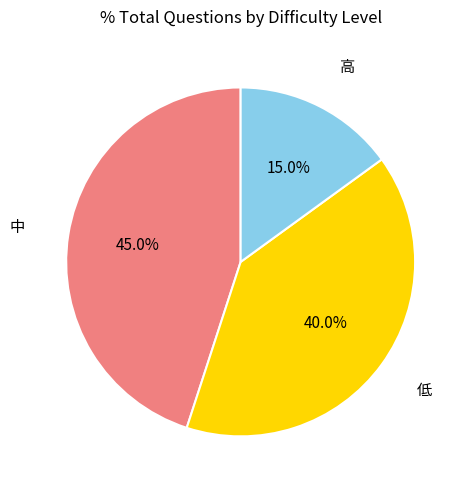

Is there a majority slice in this chart?

No